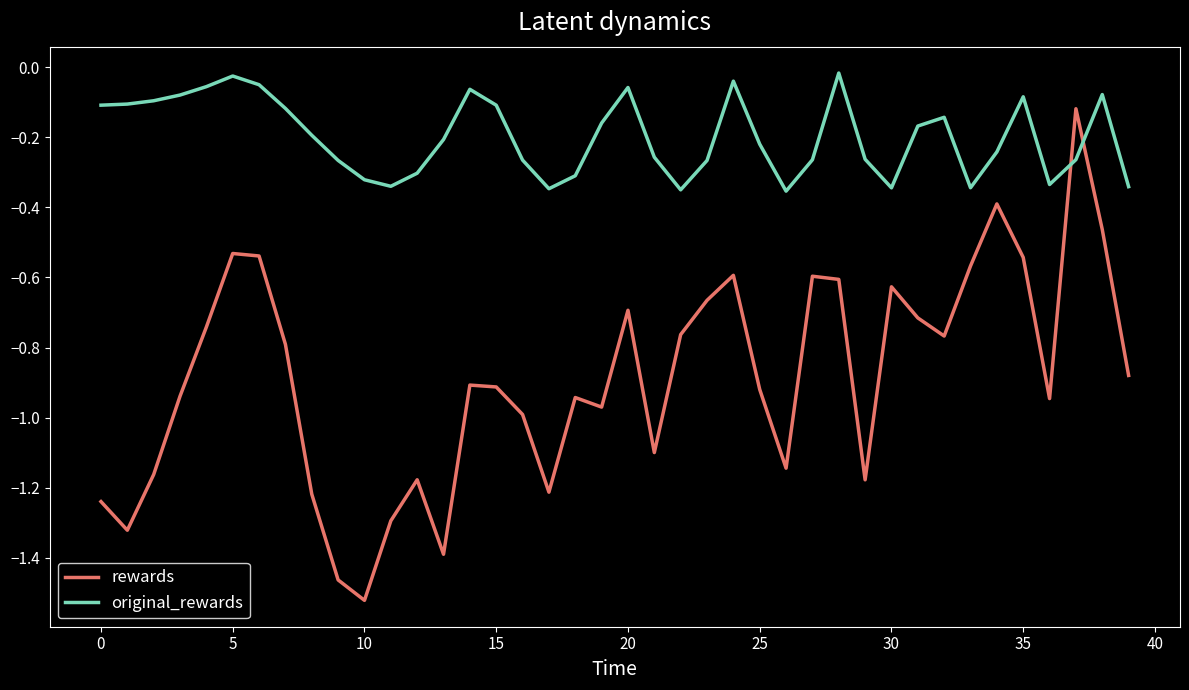

How many interior local valleys does the rewards series have?

10